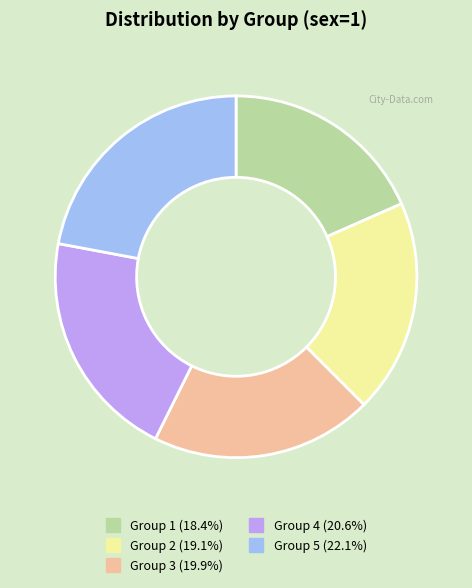

Is there any slice that represents more than half of the pie?

No